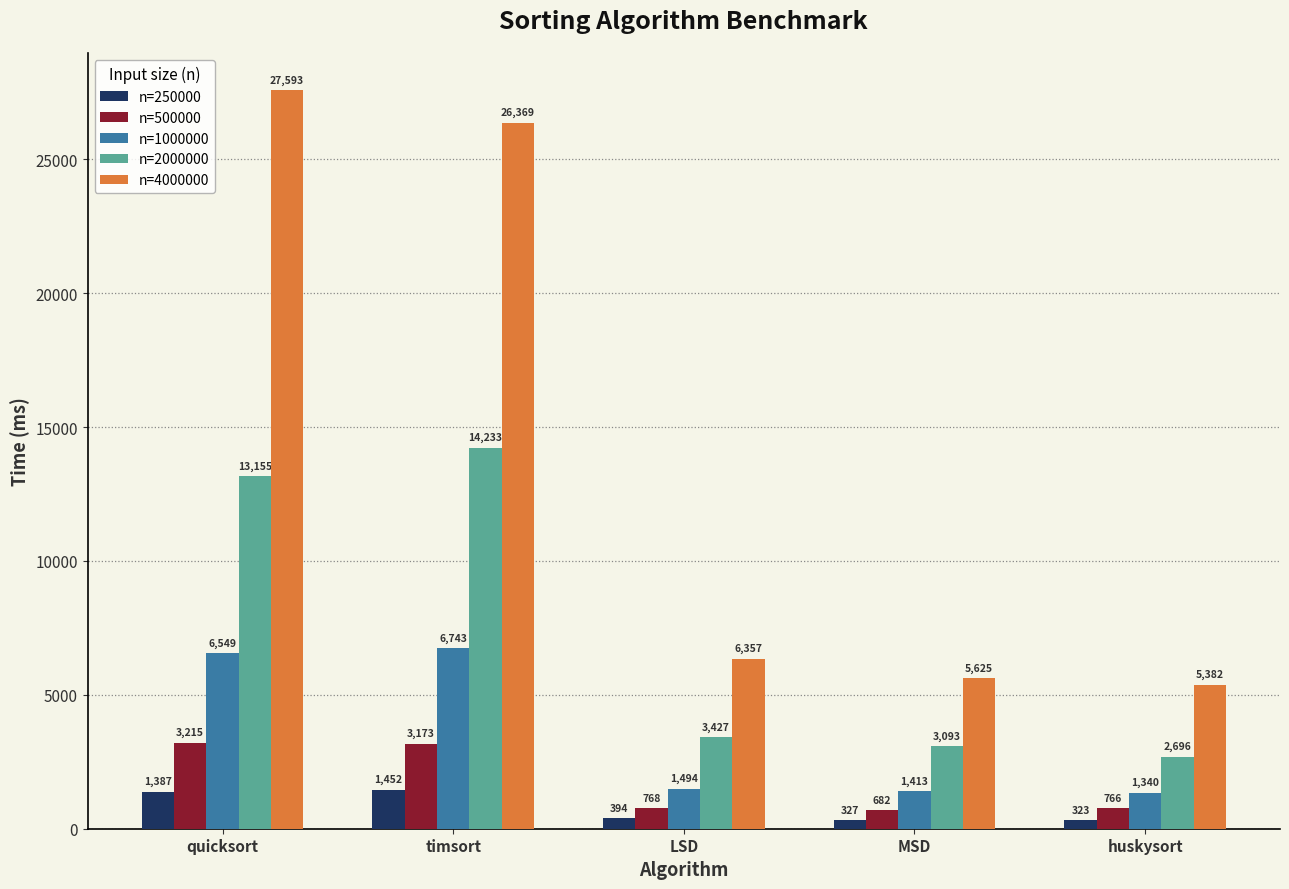

What is the lowest value of the n=1000000 series?

1340.1